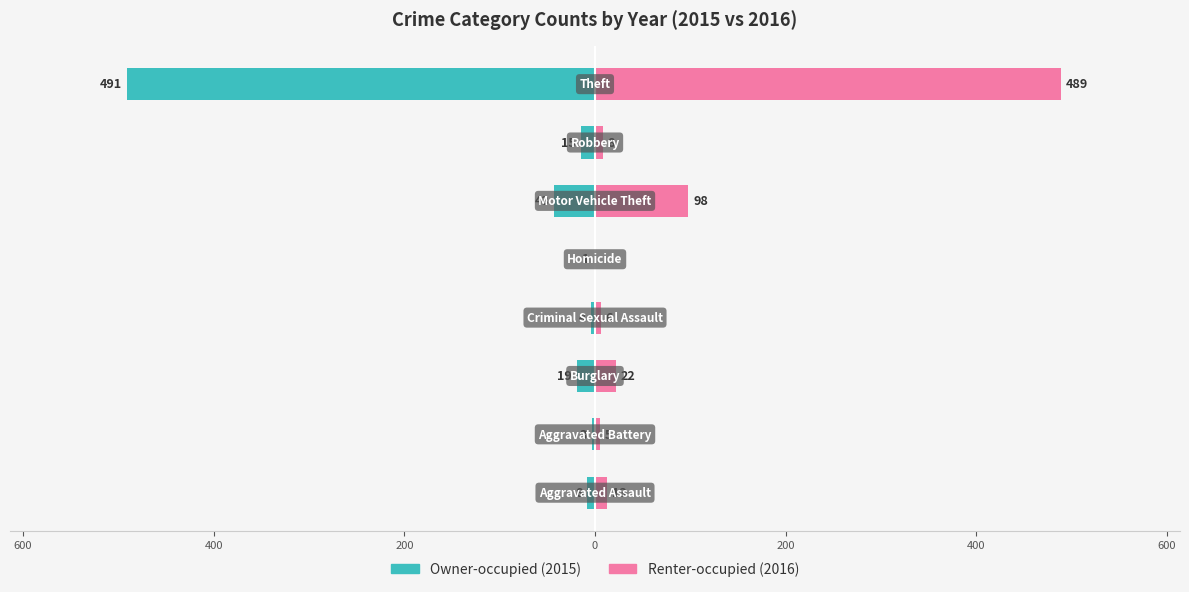

Which has a higher value, Aggravated Assault or Aggravated Battery?

Aggravated Assault